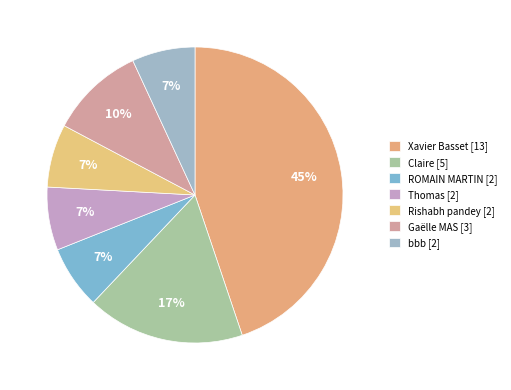

To the nearest percent, what portion does ROMAIN MARTIN represent?

7%